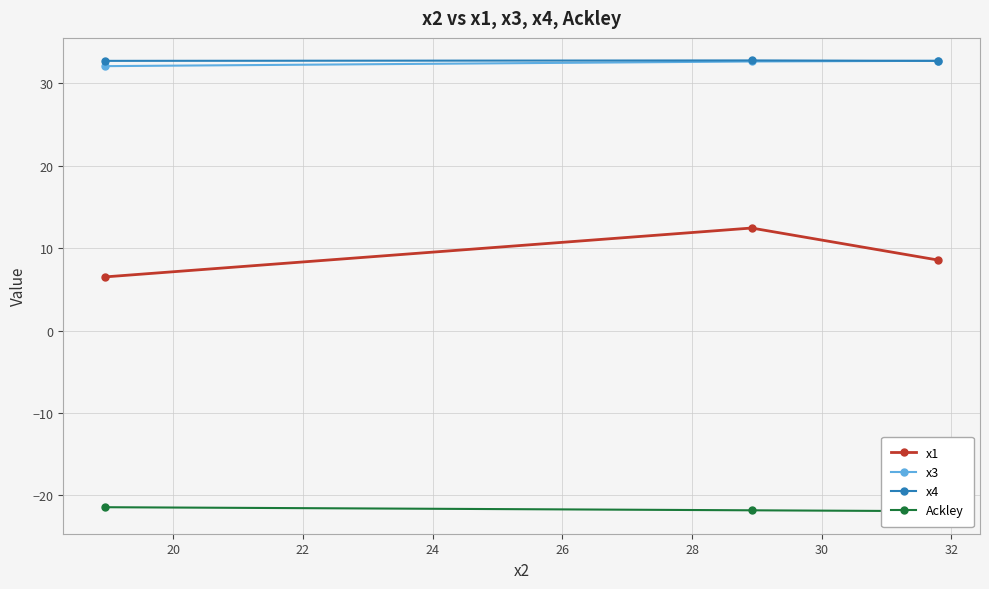

What is the lowest value of the x4 series?

32.7